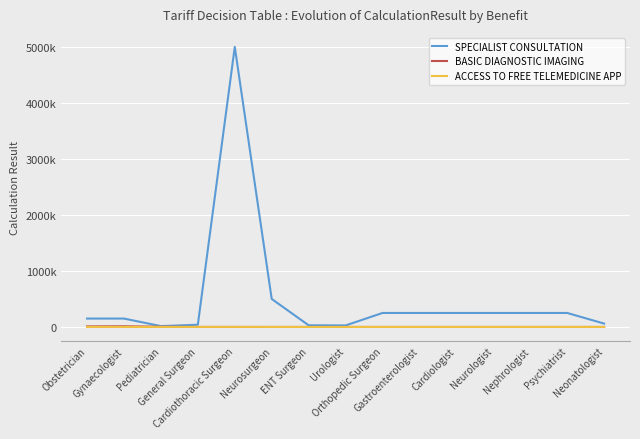

The ACCESS TO FREE TELEMEDICINE APP series shows 827 at General Surgeon. True or false?

False